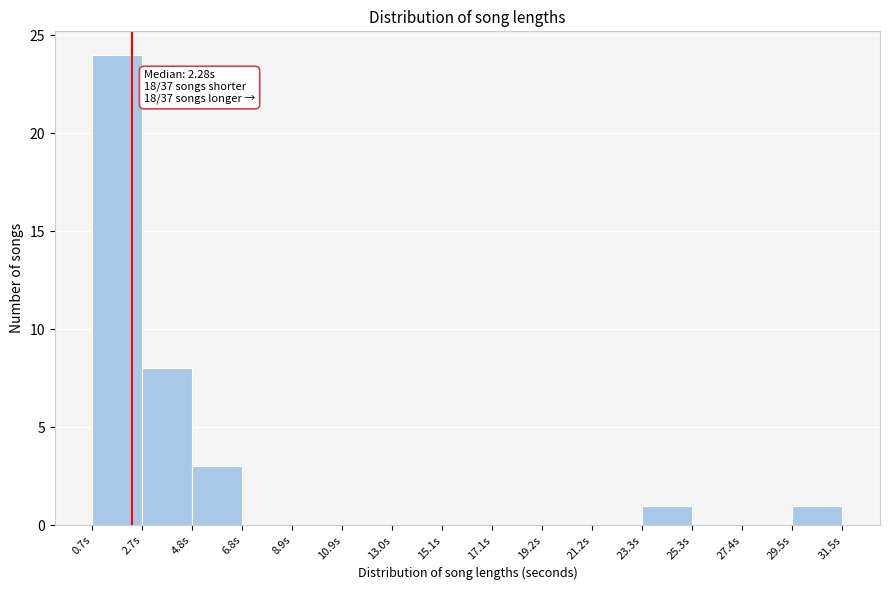

Over which range of the x-axis is the bar tallest?

0.5 to 2.5